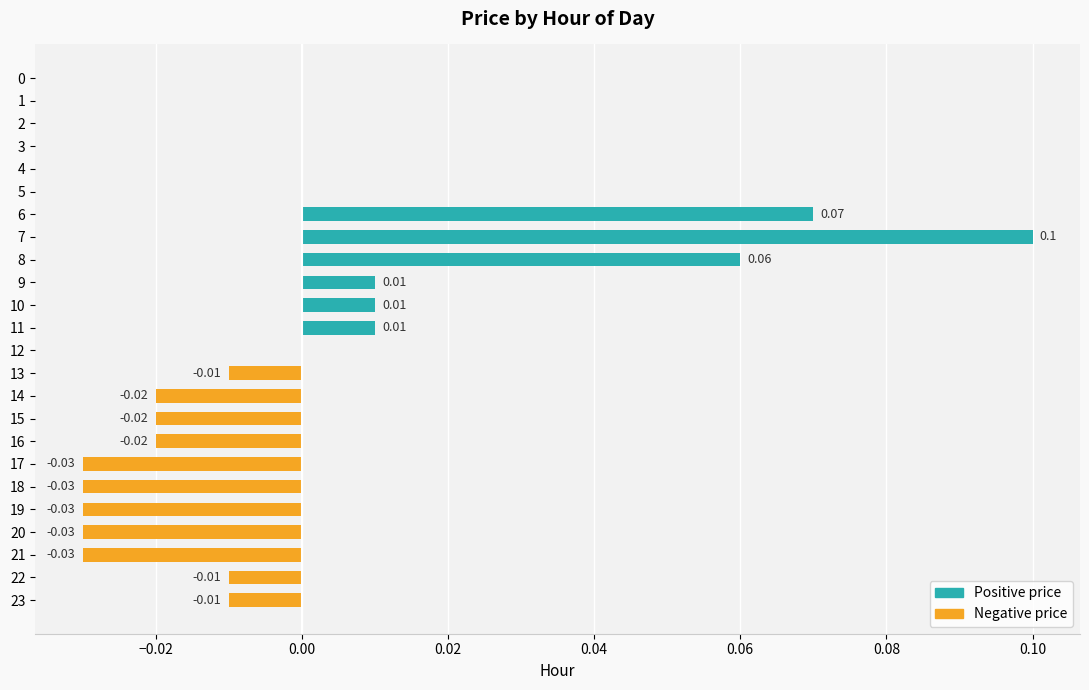

Is it true that Positive price equals 0.0 at 3?

True